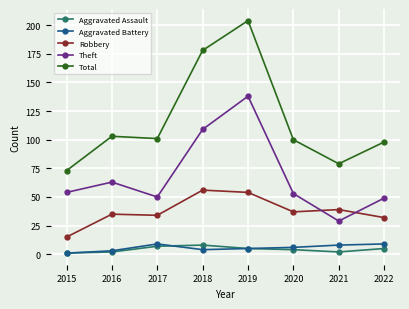

What is the difference between the maximum and minimum values in the Theft series?

109